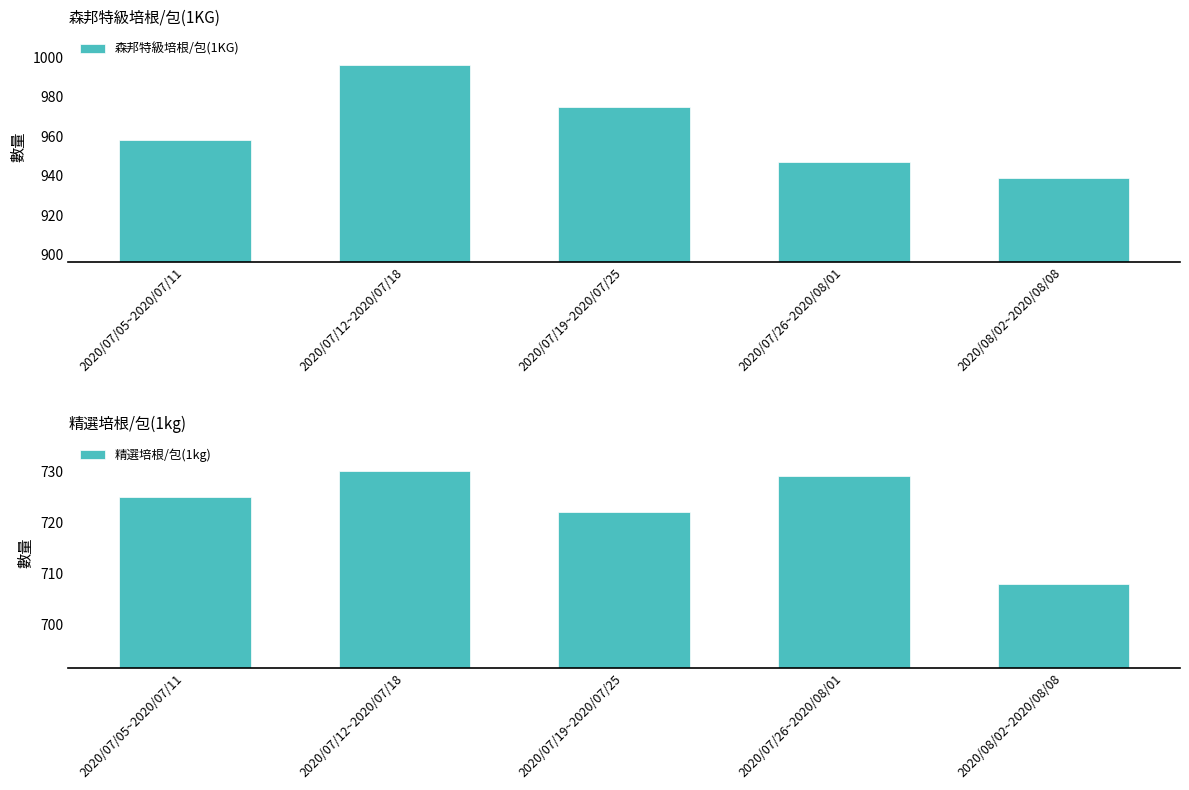

At which label does 精選培根/包(1kg) first exceed 725?

2020/07/12~2020/07/18